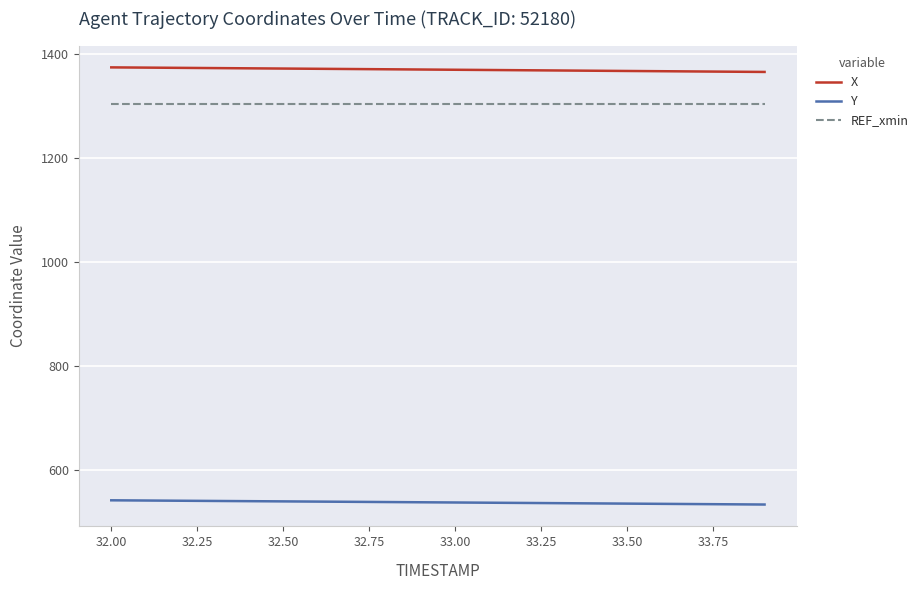

Which series has the largest total across all categories?

X